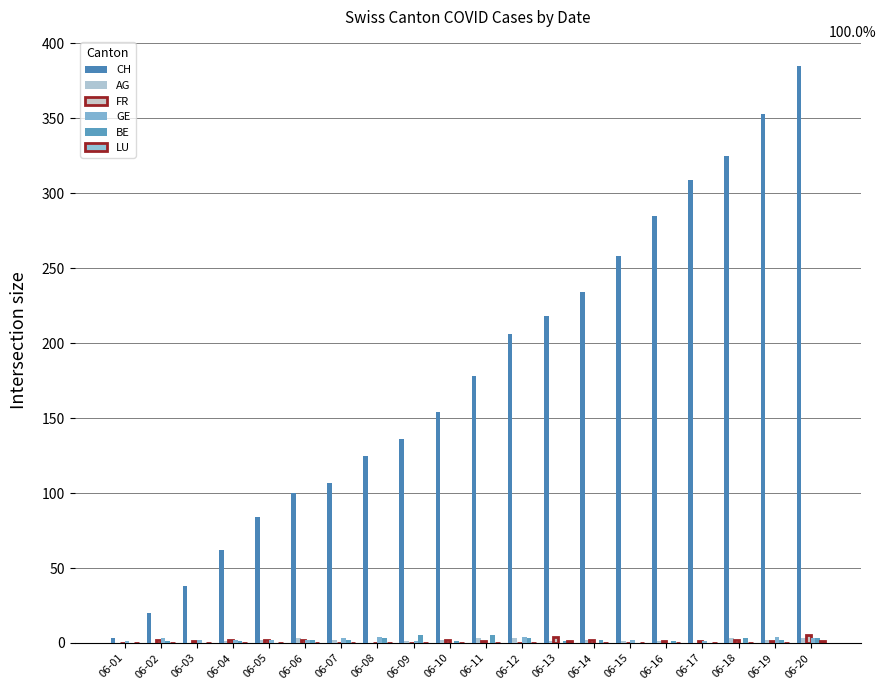

Which category has the lowest value in the FR series?

06-01